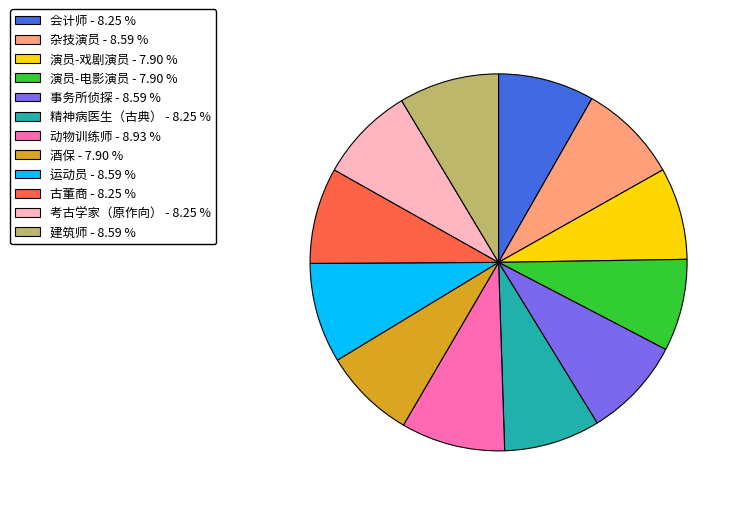

Count the number of slices in the pie.

12